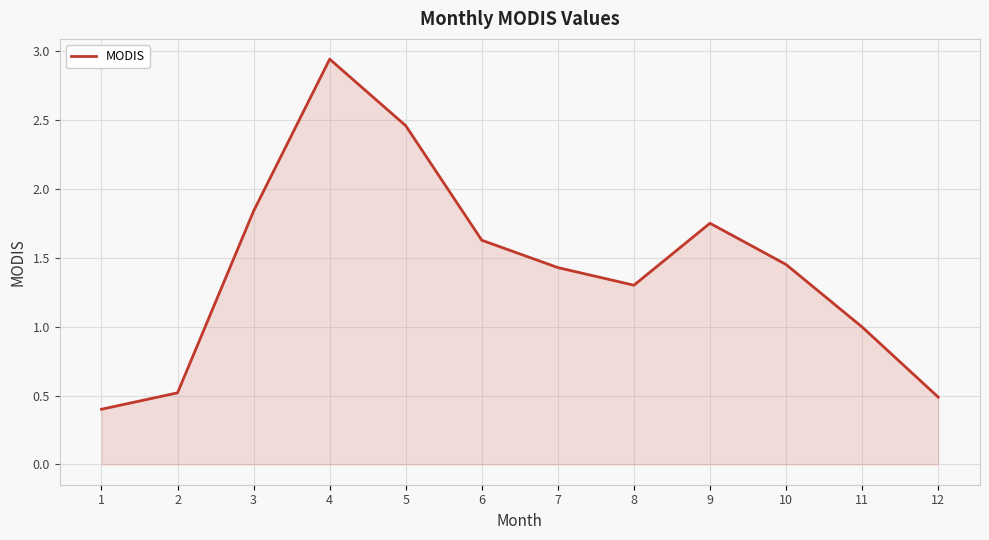

Does the chart have visible grid lines?

Yes